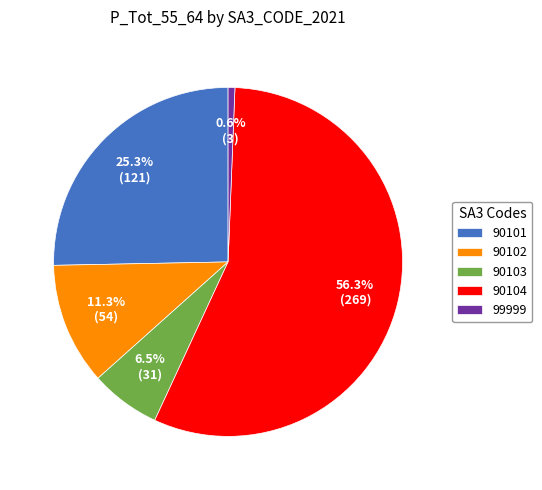

Which category has the biggest portion of the pie?

90104